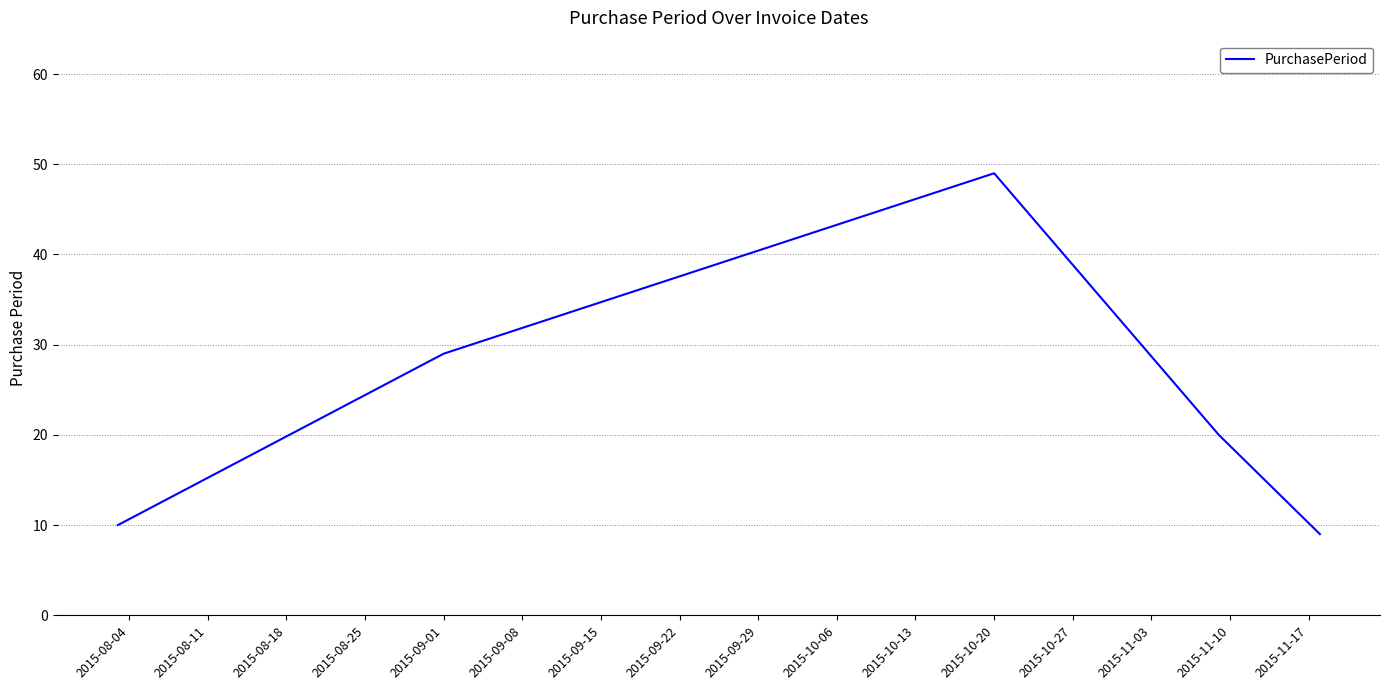

What is the difference between the maximum and minimum values?

40